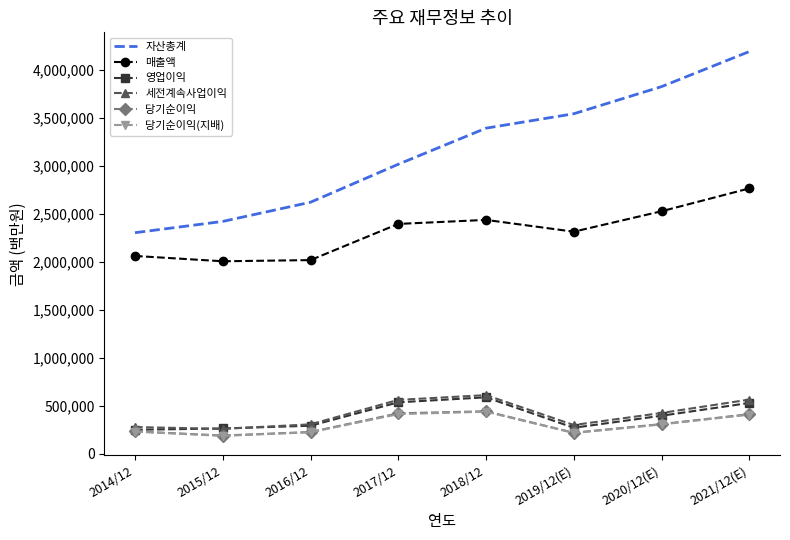

What is the maximum value for 당기순이익(지배)?

438909